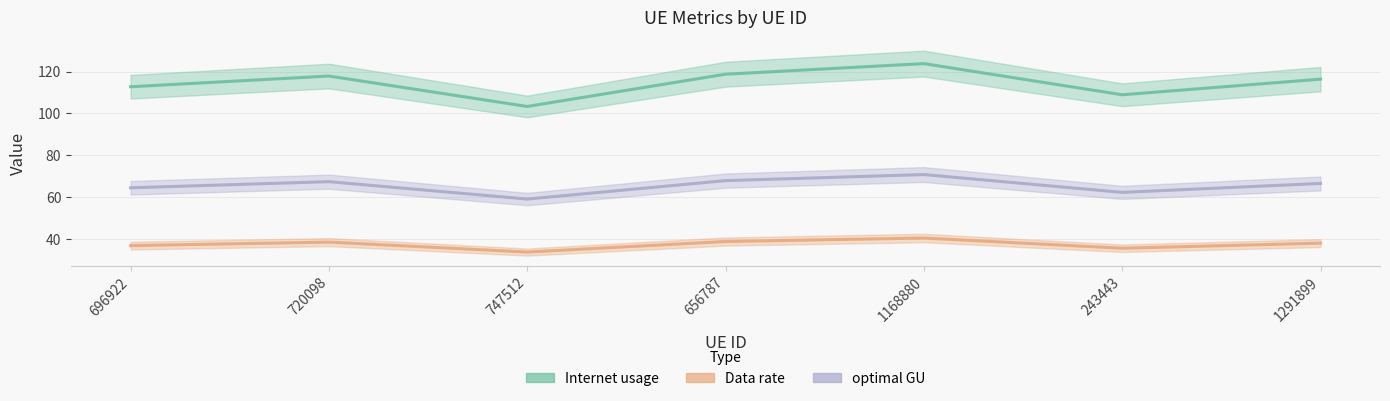

True or false: Internet usage and optimal GU intersect in this chart.

False